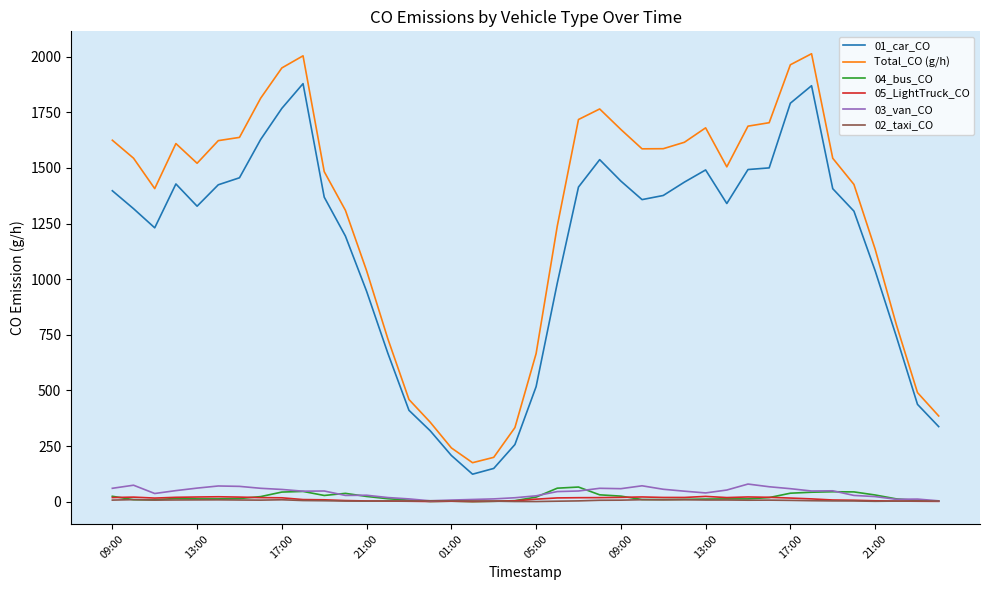

What is the maximum value shown in the chart?

2012.9